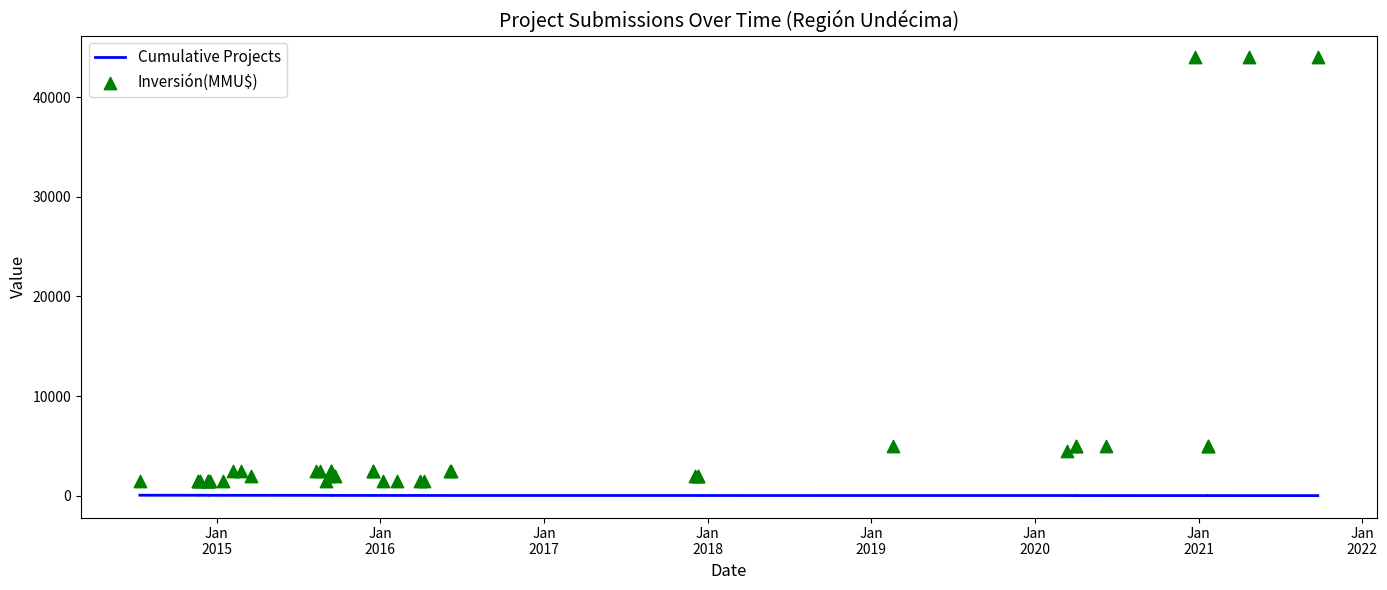

Which series has the largest total across all categories?

Inversión(MMU$)